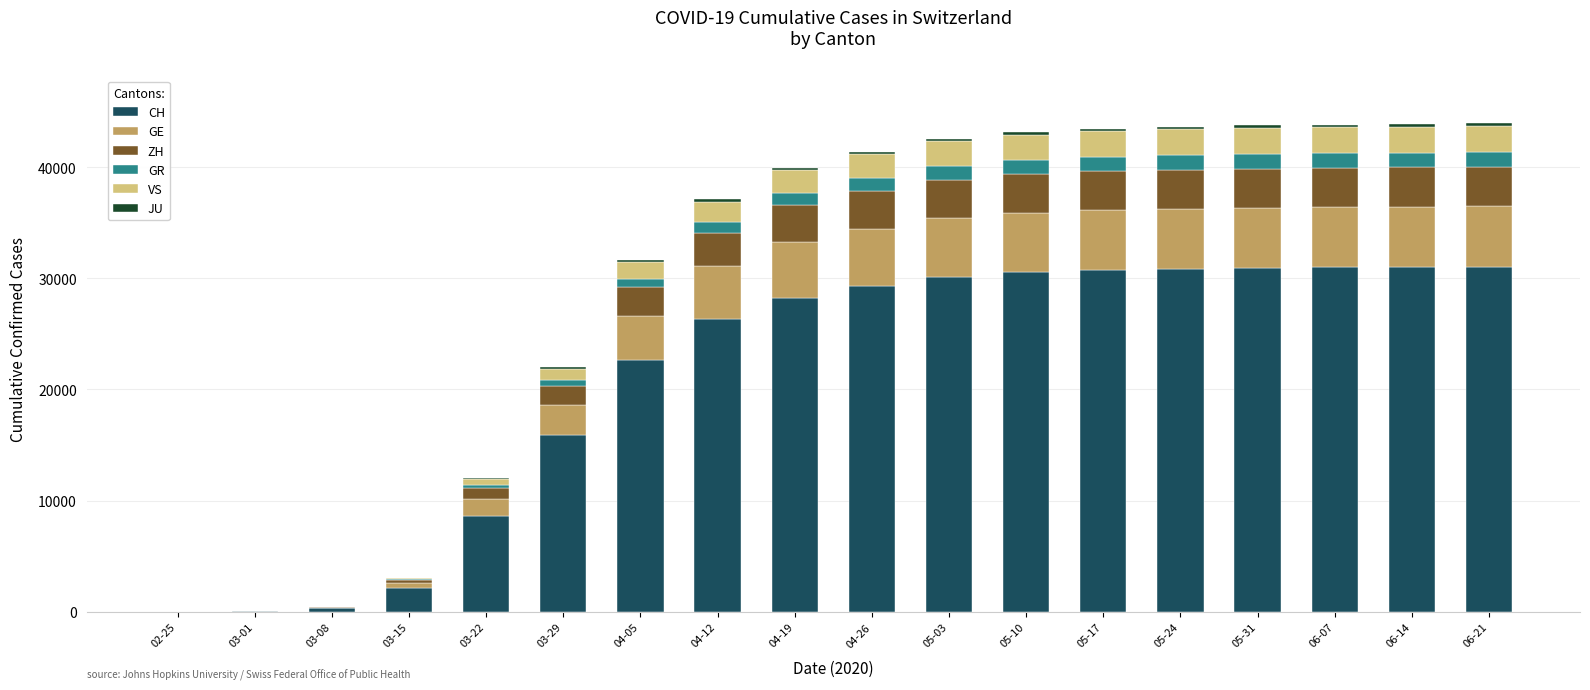

What is the highest value of the CH series?

31033